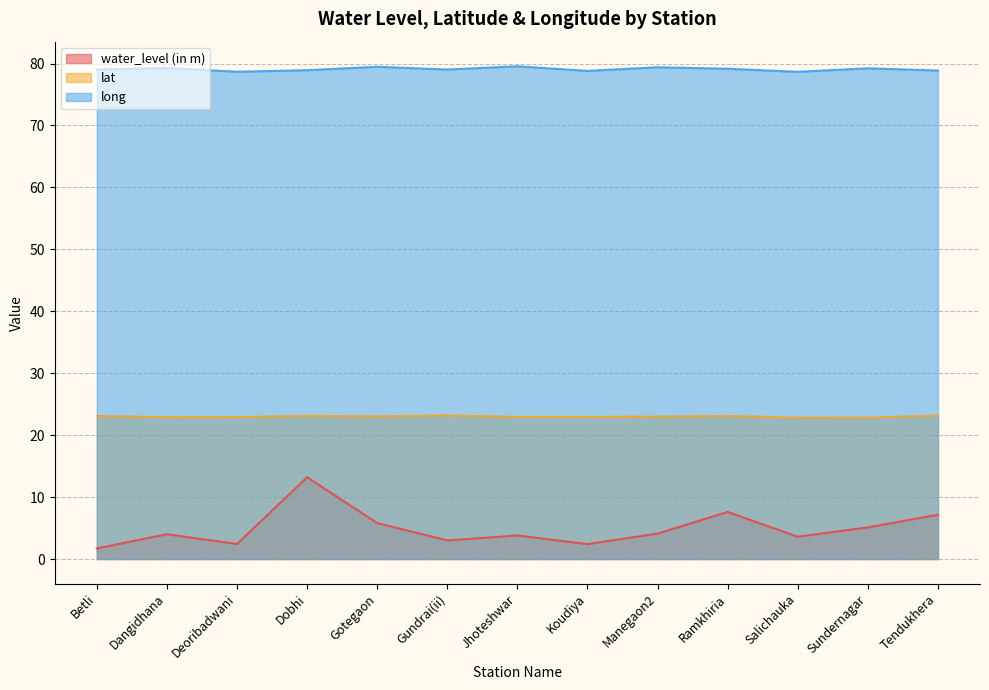

What position from the right is Ramkhiria?

4